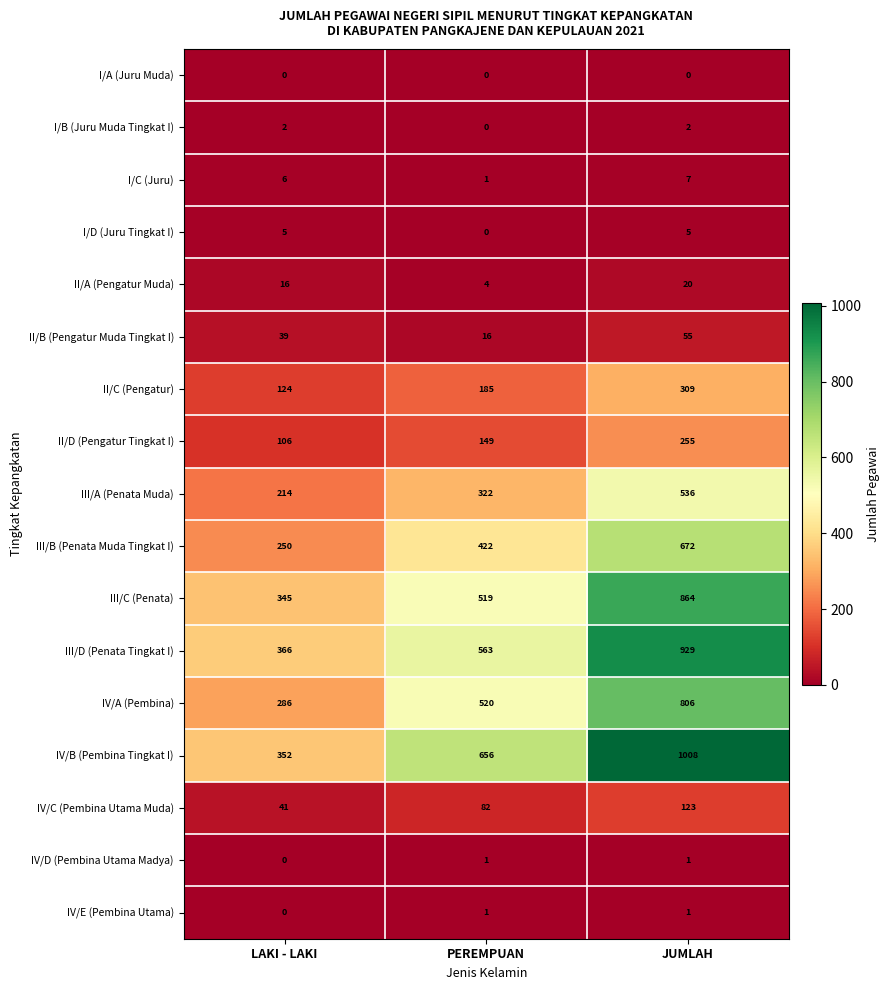

What is the spread (max minus min) of values at LAKI - LAKI?

366